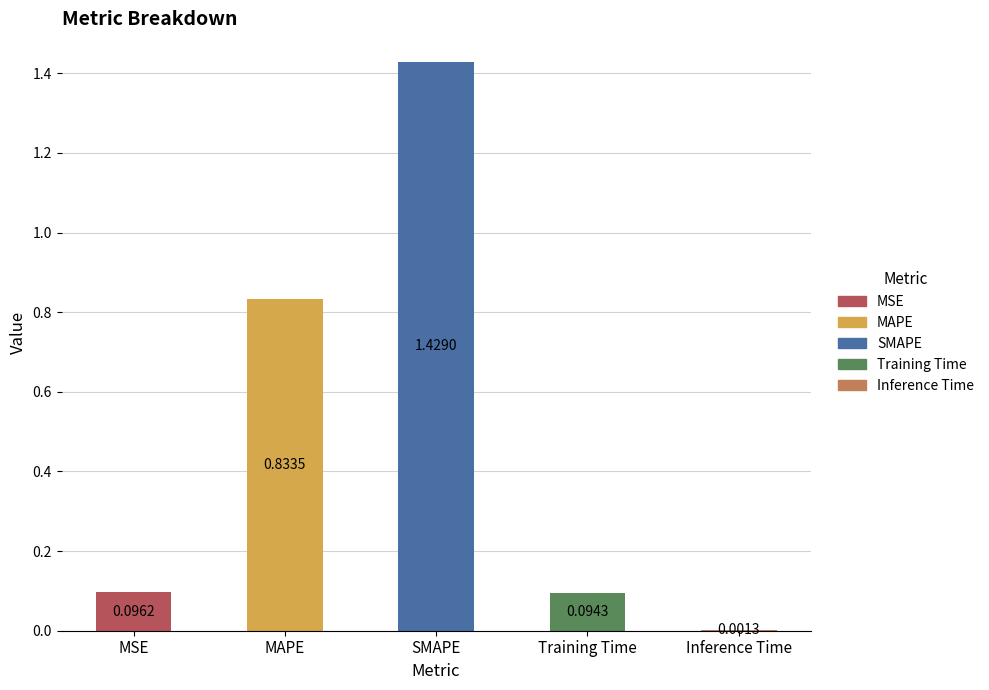

Where is the data nearest to the value 0?

Inference Time